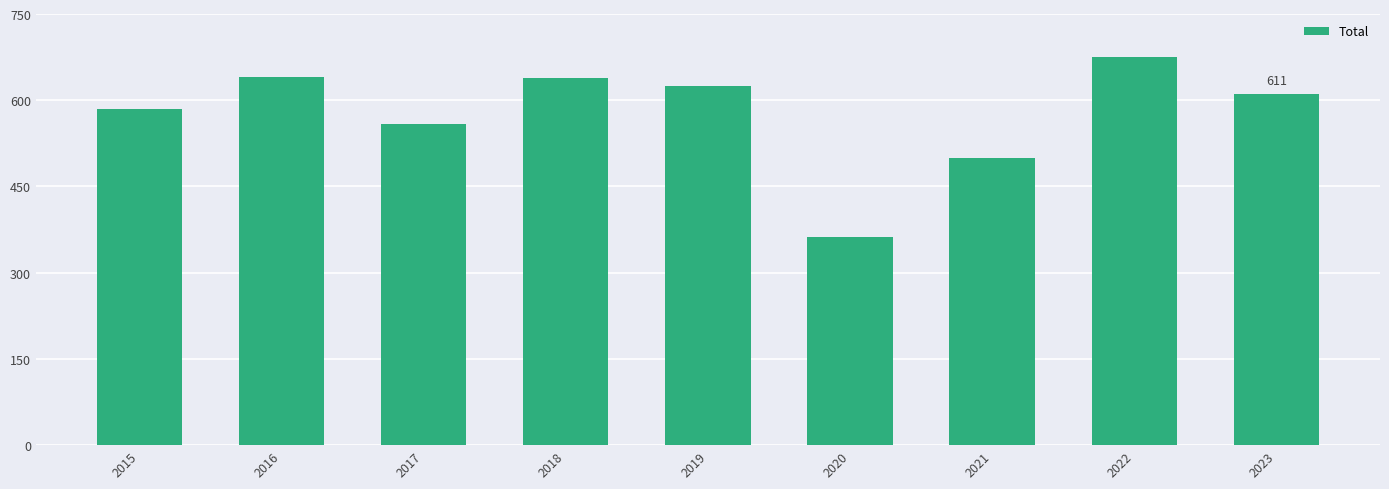

What is the difference between the values at 2015 and 2016?

57